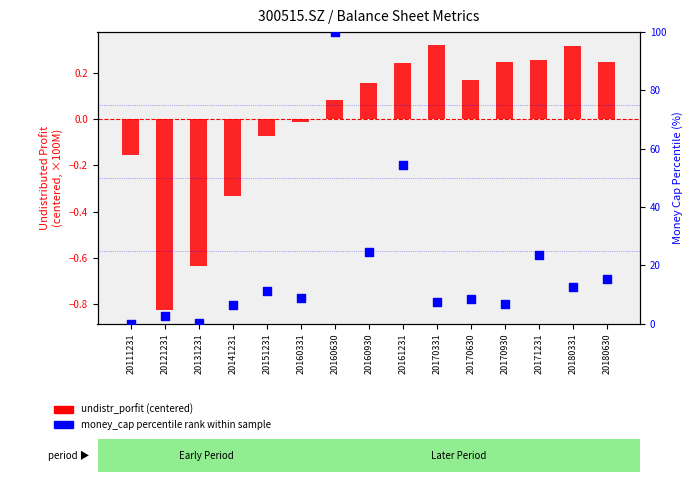

At how many categories does at least one series exceed 60?

1